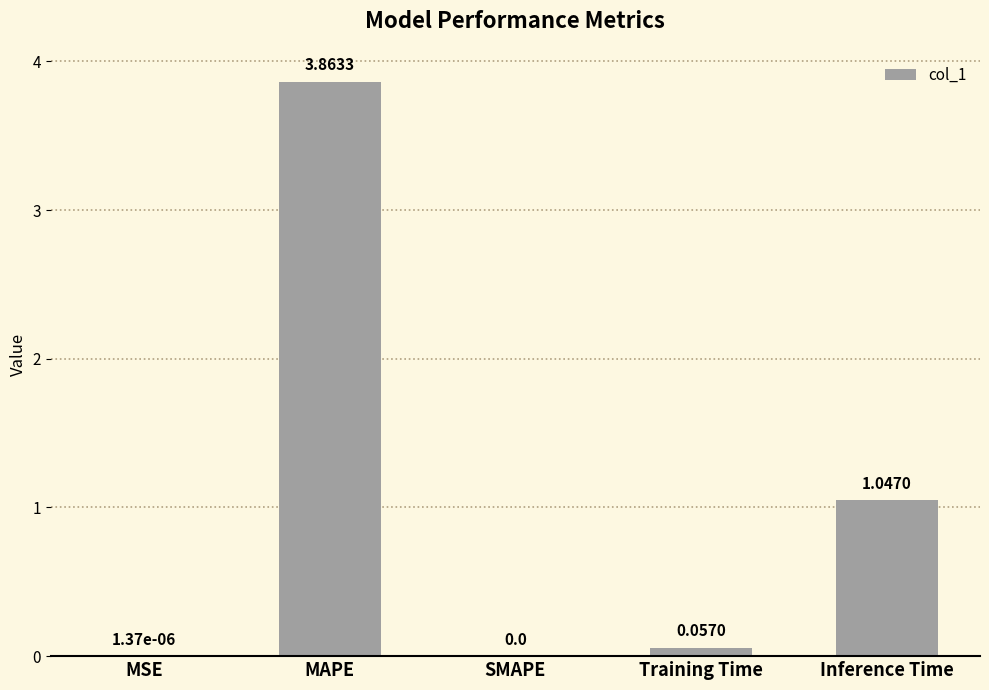

Where is the data nearest to the value 1?

Inference Time